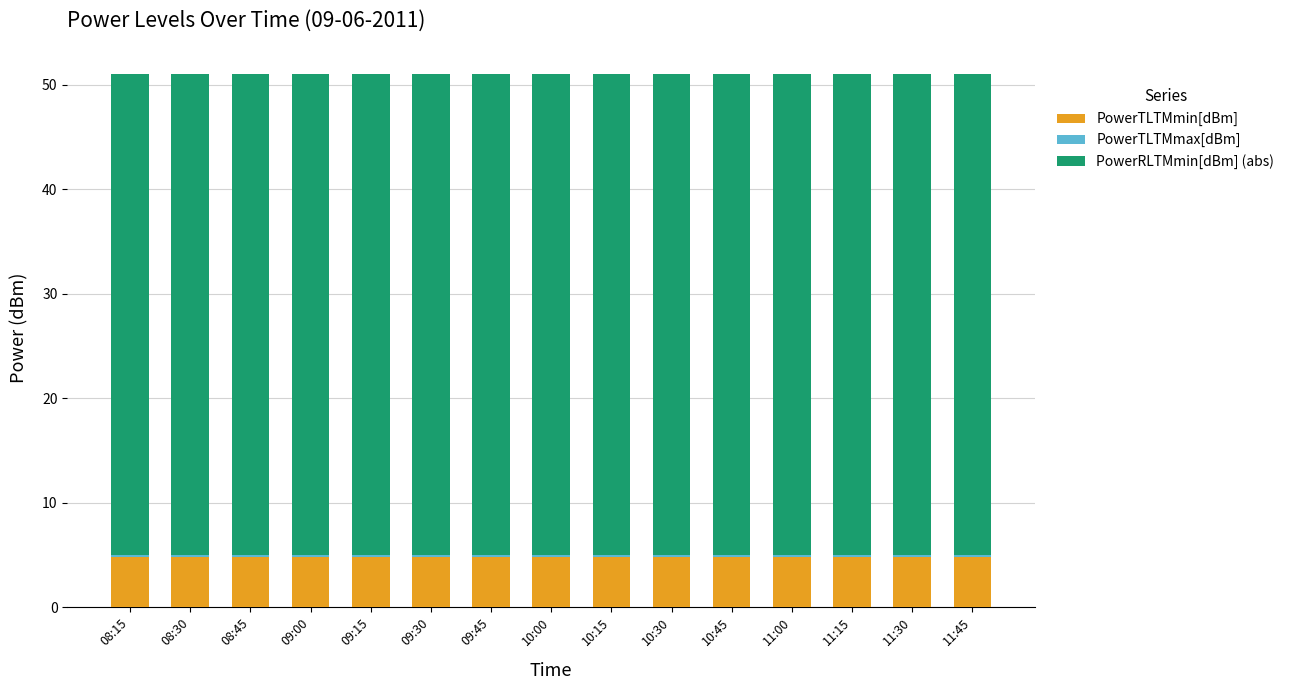

What is the highest value of the PowerTLTMmin[dBm] series?

4.8